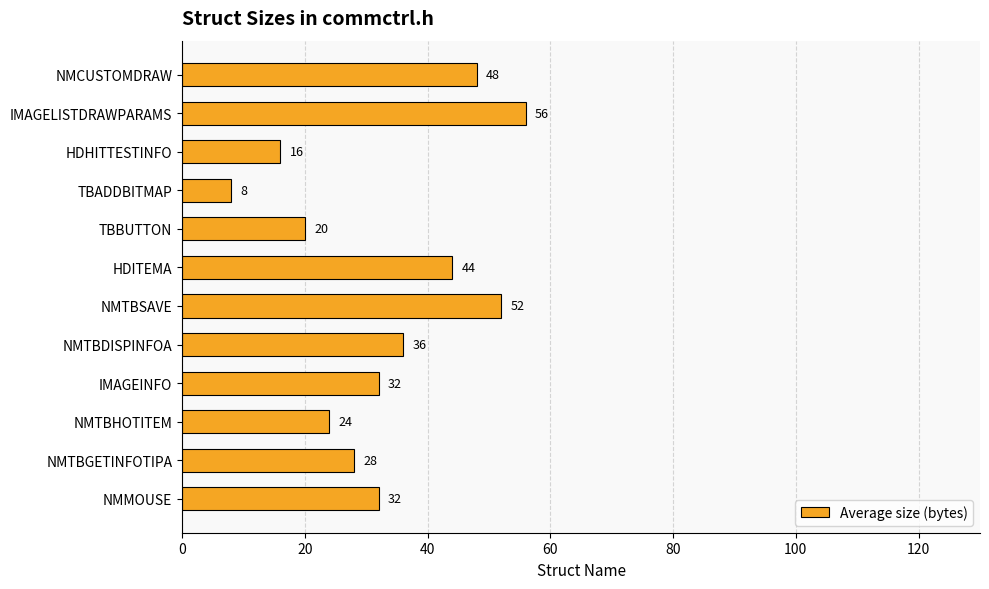

True or false: the data shows 63 at HDITEMA.

False